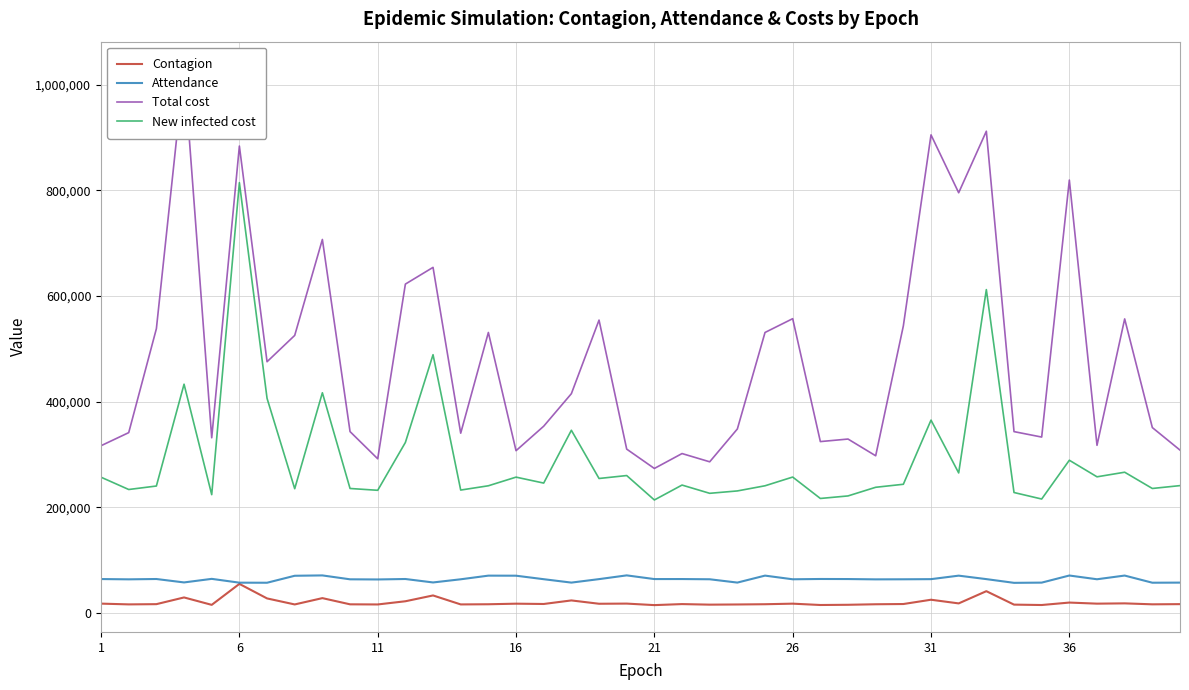

What is the total value across all series at 21?

636855